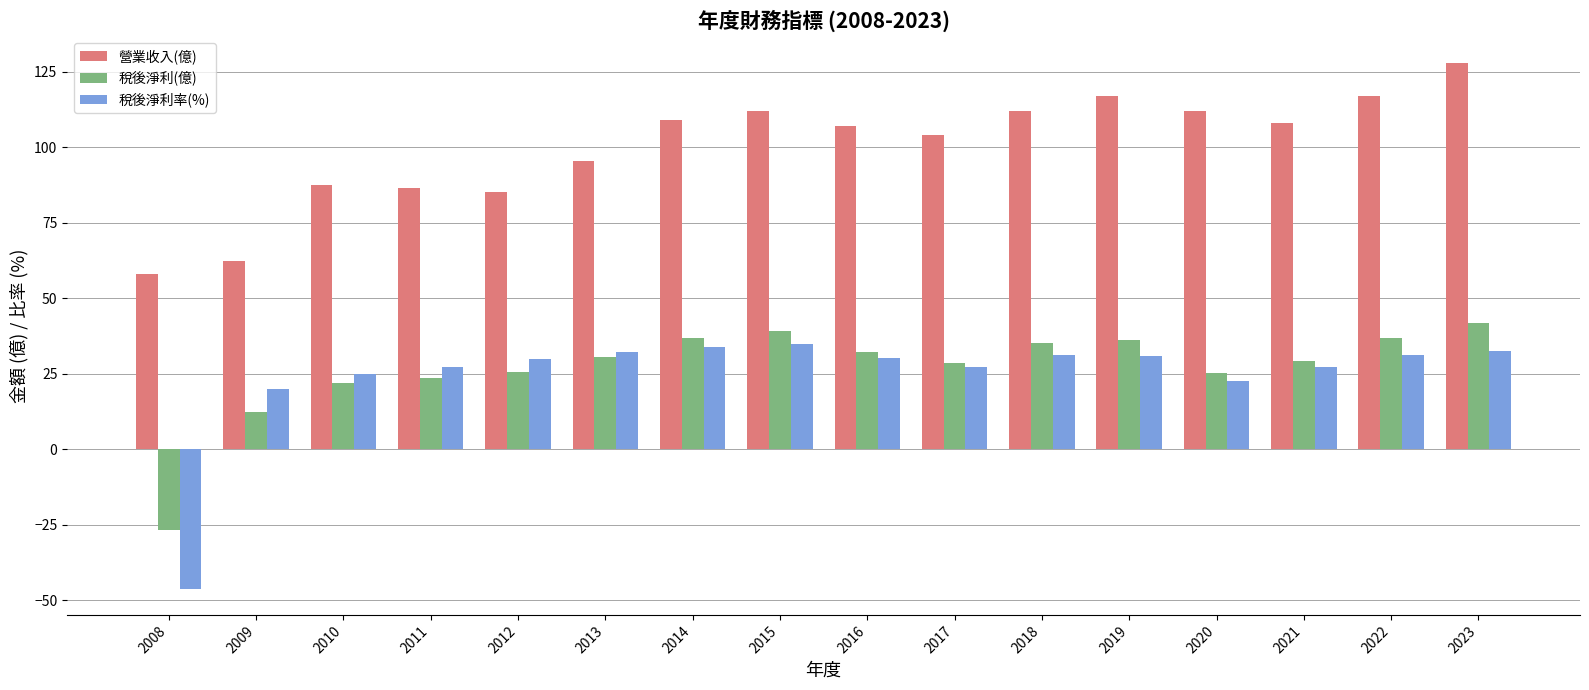

What is the difference between the highest and lowest values at 2010?

65.5